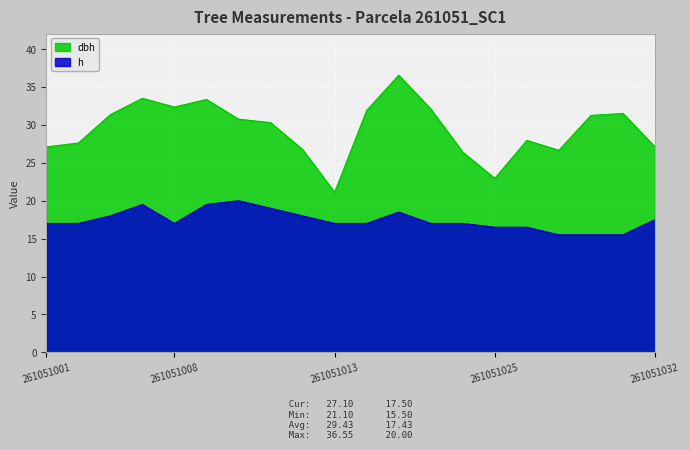

What is the minimum value shown in the chart?

15.5